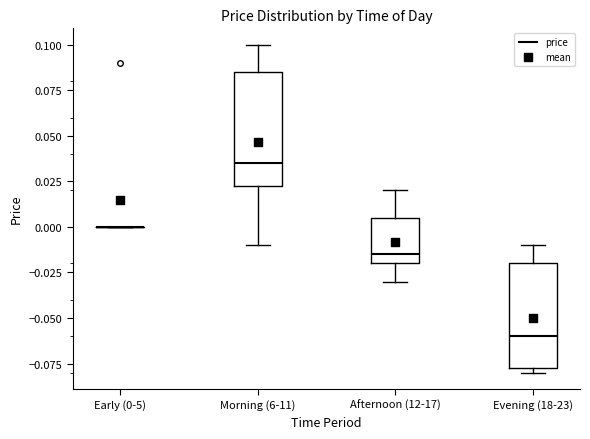

Reading left to right, read every box against the y-axis: the position of its median line, the range the box covers, and the ends of its whiskers. The values are not printed on the chart, so give them approximately, as read against the axis.

Early (0-5): box collapsed to a line at 0.000, whiskers 0.000 to 0.000
Morning (6-11): median 0.035, box 0.025 to 0.085, whiskers -0.010 to 0.100
Afternoon (12-17): median -0.015, box -0.020 to 0.005, whiskers -0.030 to 0.020
Evening (18-23): median -0.060, box -0.075 to -0.020, whiskers -0.080 to -0.010